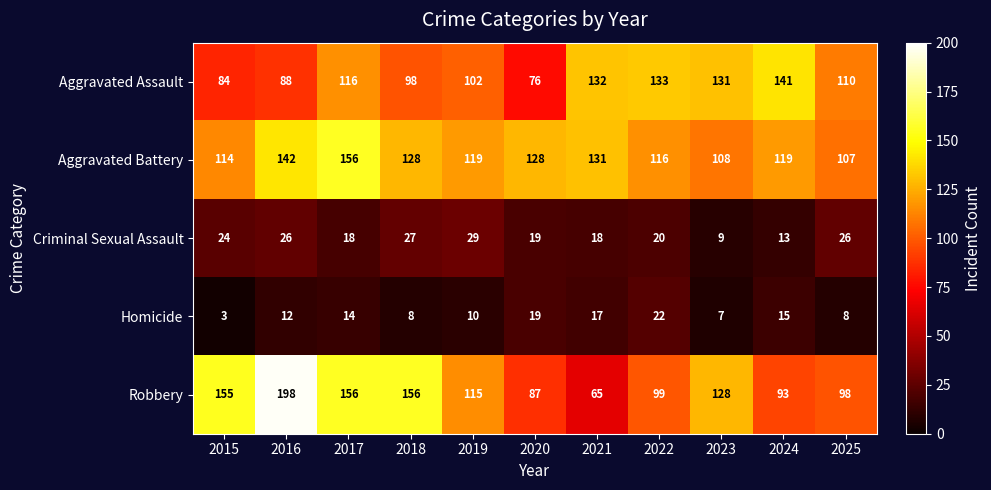

List the series in order of their peak value, highest first.

Robbery, Aggravated Battery, Aggravated Assault, Criminal Sexual Assault, Homicide